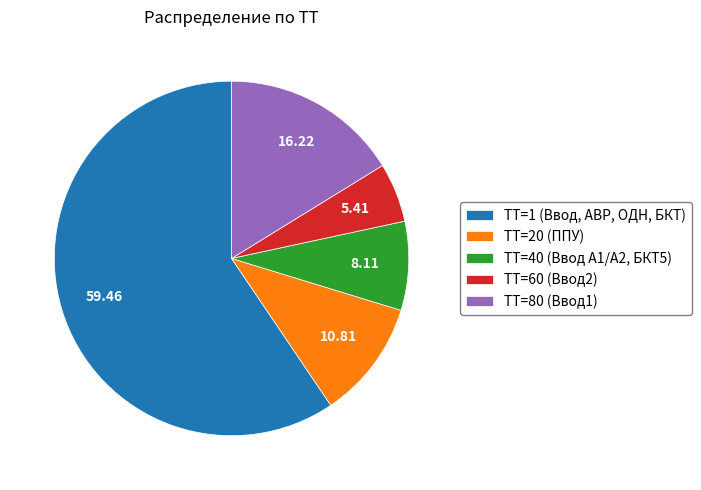

Rank the categories by value from lowest to highest.

ТТ=60 (Ввод2), ТТ=40 (Ввод А1/А2, БКТ5), ТТ=20 (ППУ), ТТ=80 (Ввод1), ТТ=1 (Ввод, АВР, ОДН, БКТ)